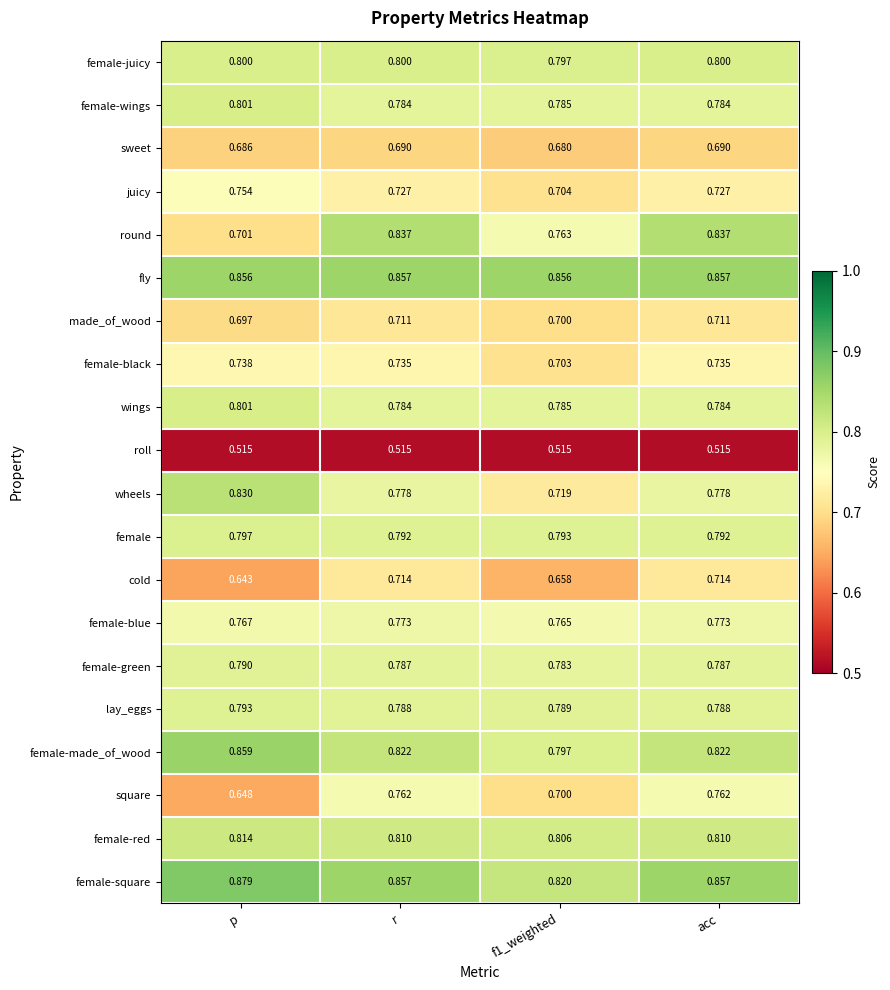

Which series has the largest range (max minus min)?

round